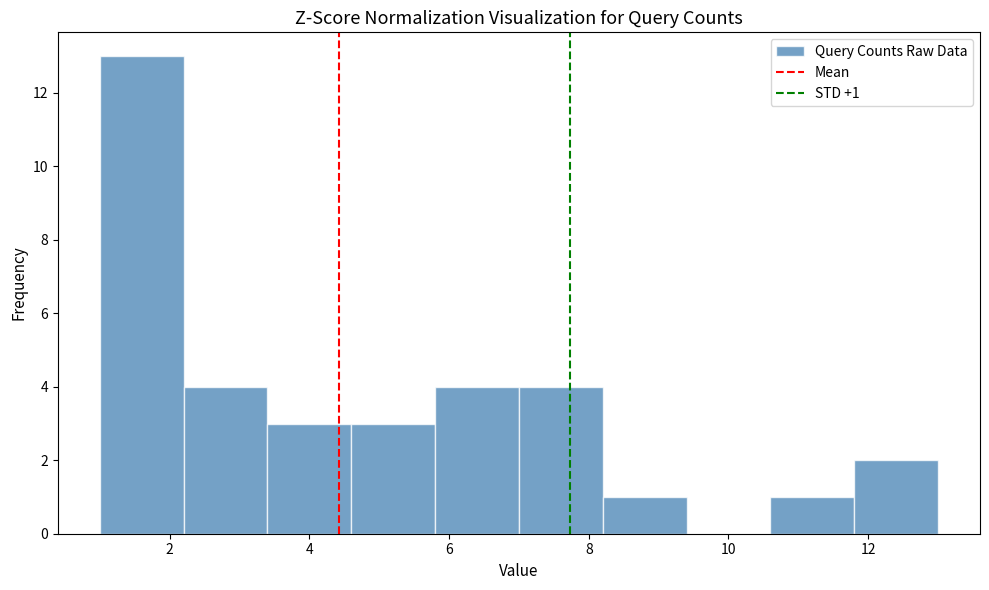

Over which range of the x-axis is the bar tallest?

1.0 to 2.2